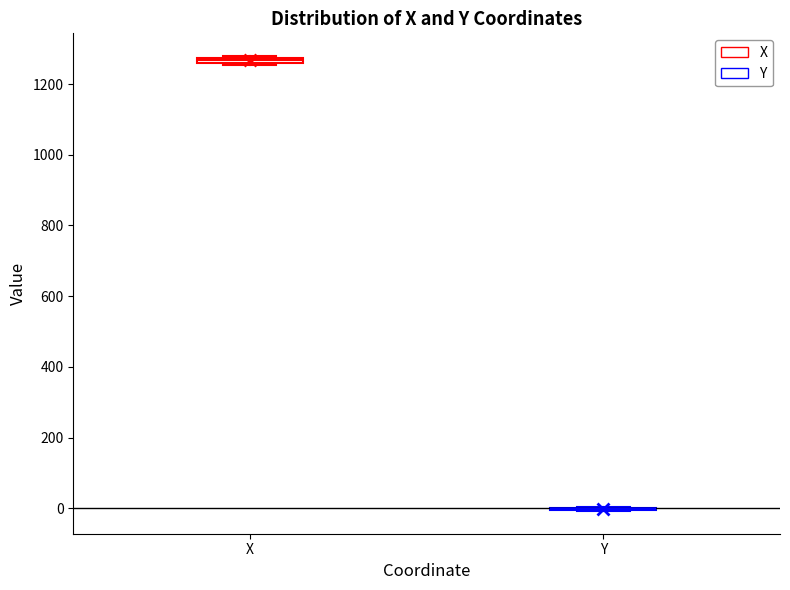

Where is the lower edge of the box for X on the y-axis? The values are not printed on the chart, so give them approximately, as read against the axis.

1260